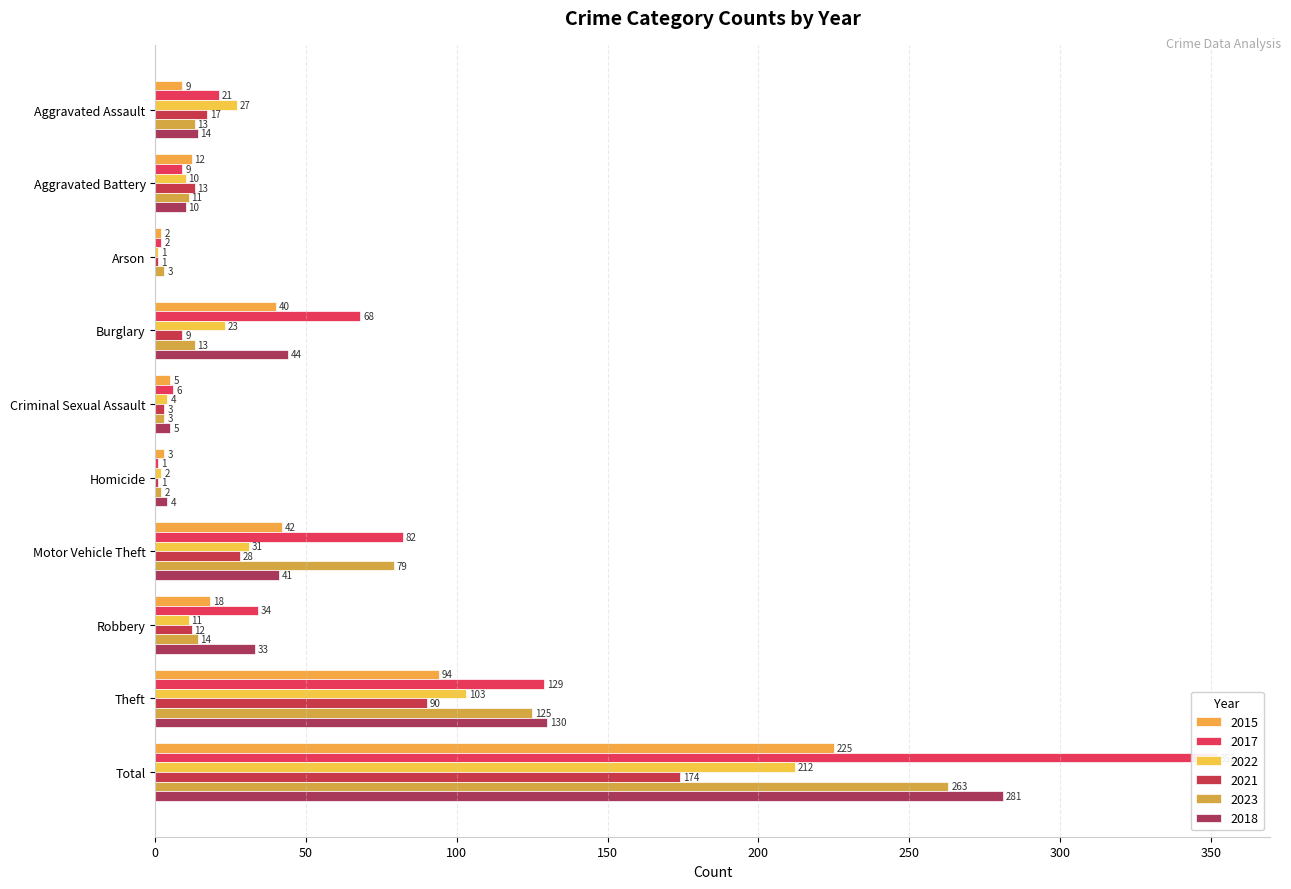

At which label does 2023 reach its peak?

Total